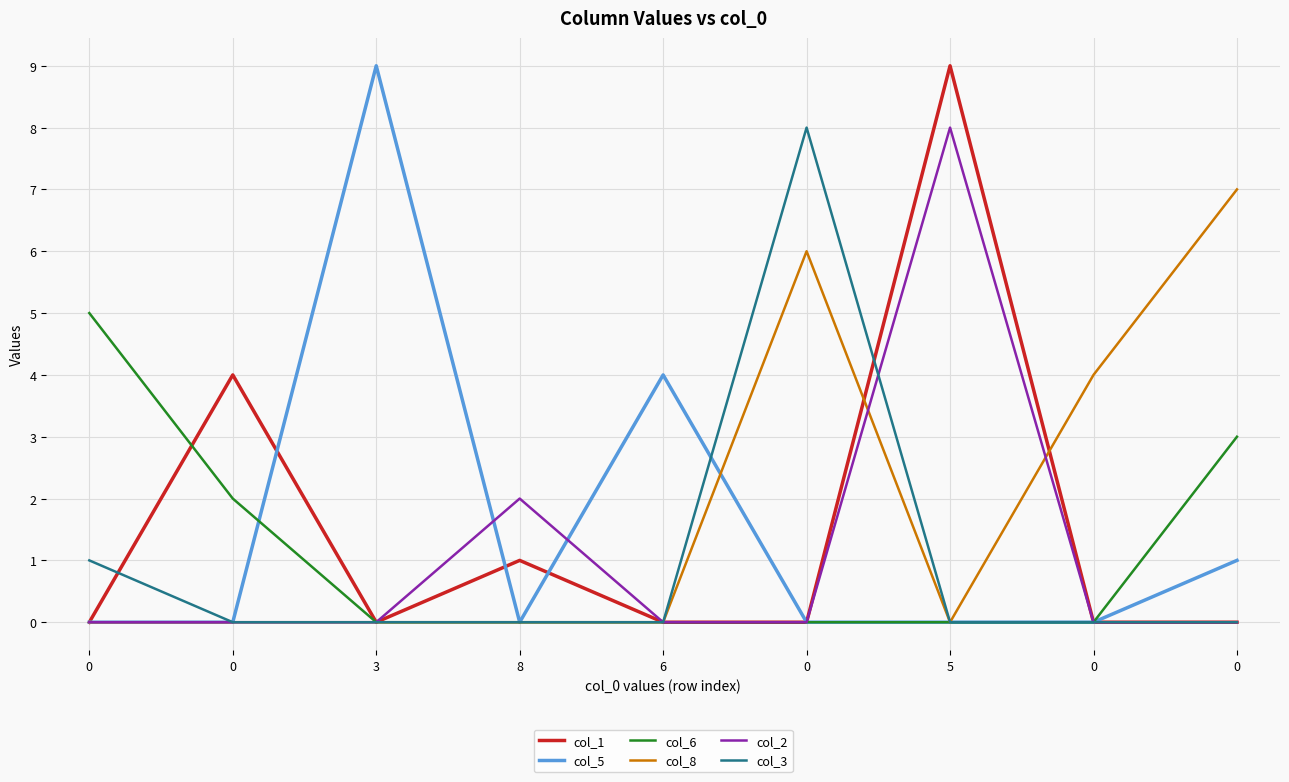

What are all the series names shown in the legend?

col_1, col_5, col_6, col_8, col_2, col_3